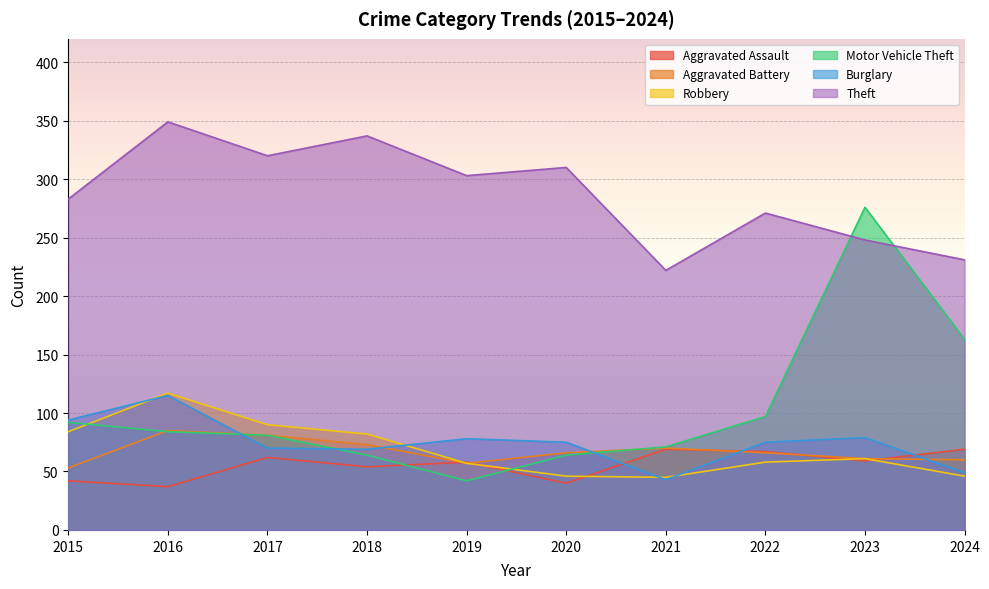

Where is Burglary nearest to the value 79?

2023